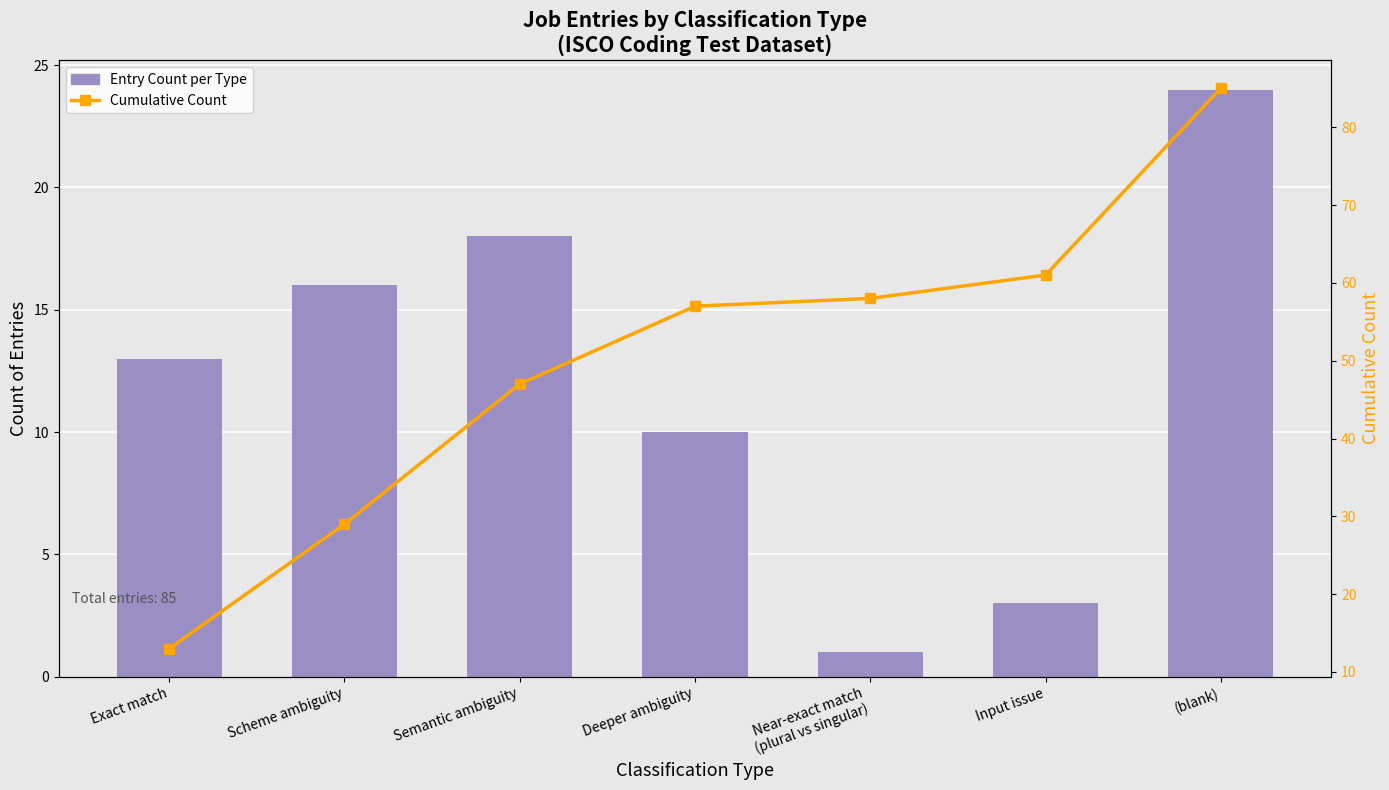

What is the difference between the highest and lowest values at Near-exact match
(plural vs singular)?

57